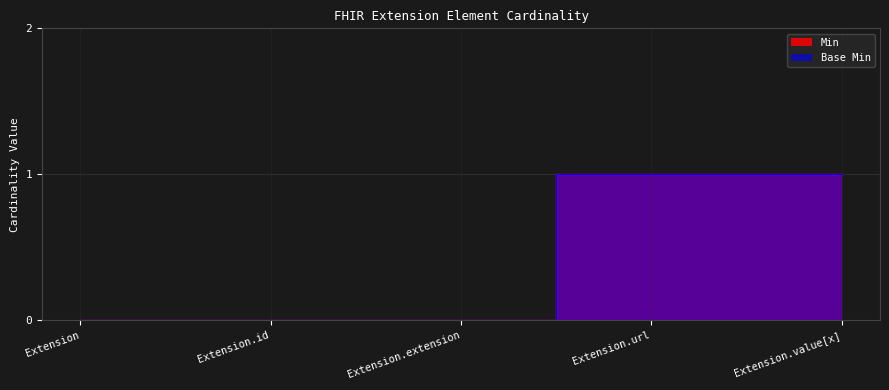

How many data points does each series have?

5